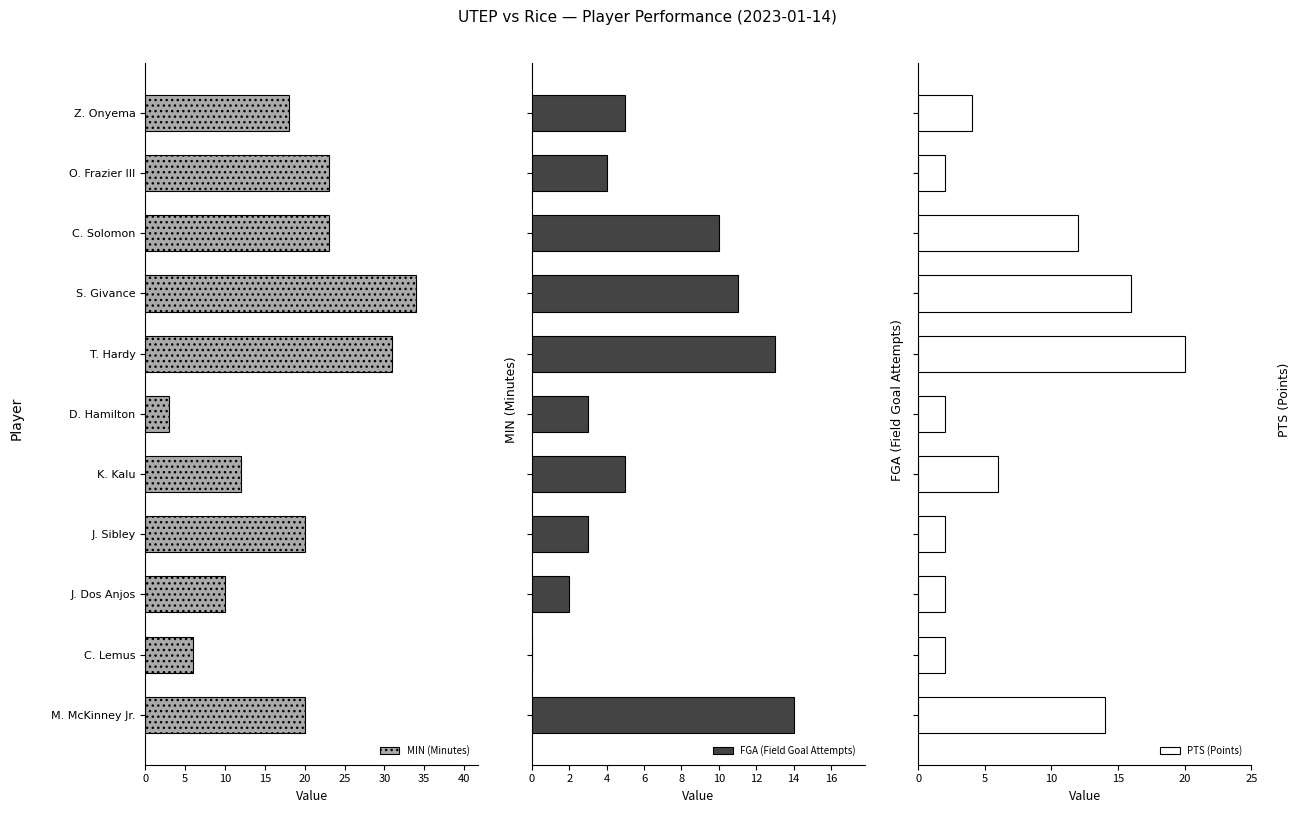

What is the average value of the MIN (Minutes) series?

18